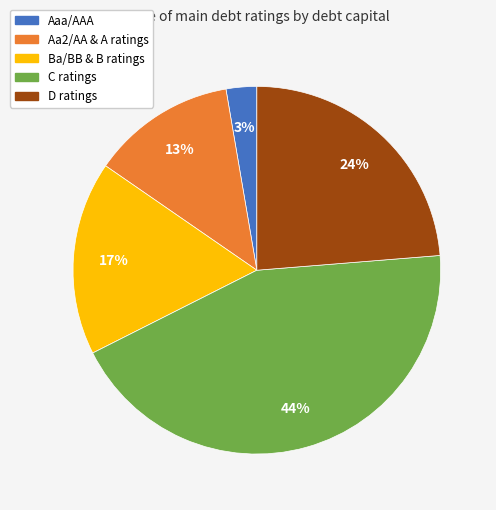

Is there a majority slice in this chart?

No